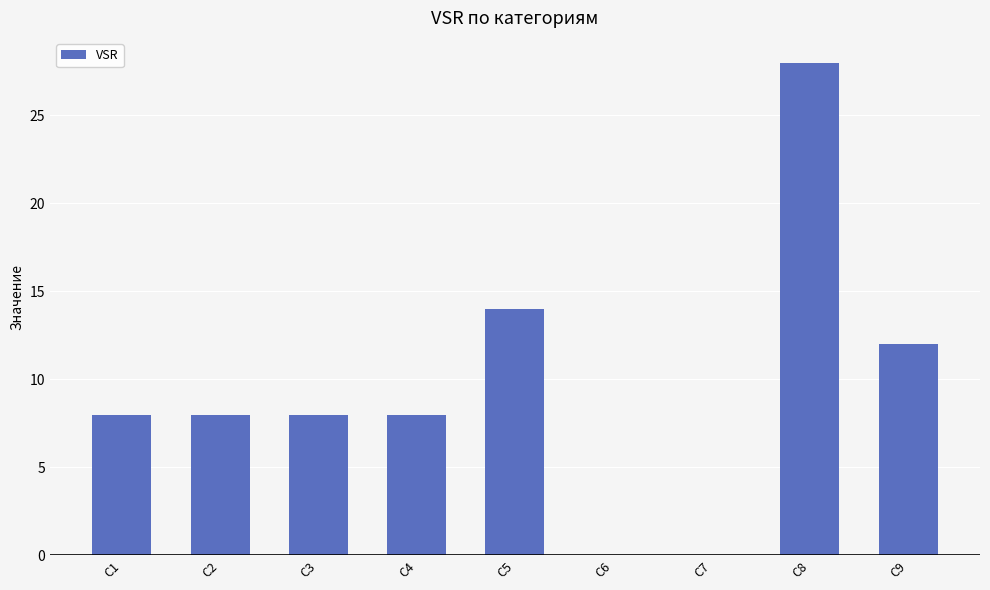

Is it true that the value at C6 is 0?

True